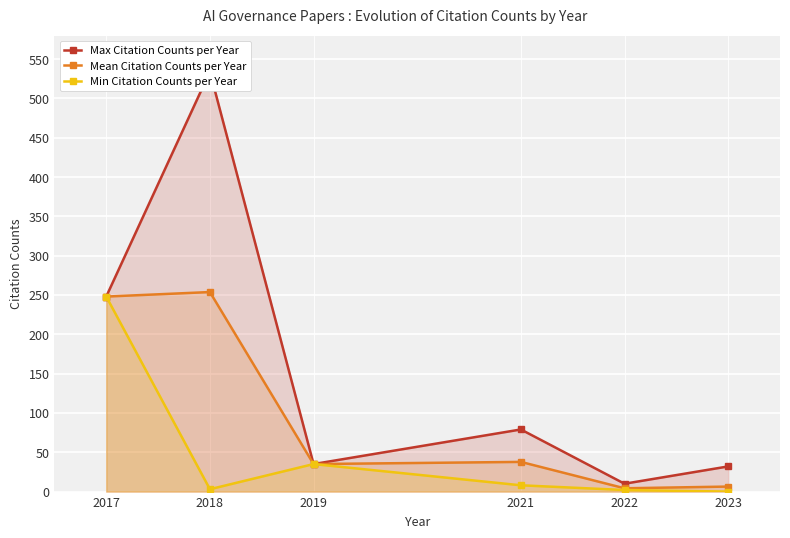

What is the value of the Min Citation Counts per Year point at the 5th from the left?

2.0